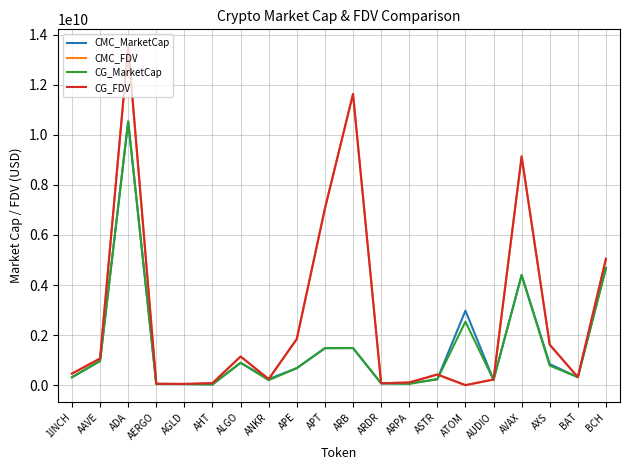

True or false: CMC_MarketCap has a value of 319809330.4 at ARB.

False